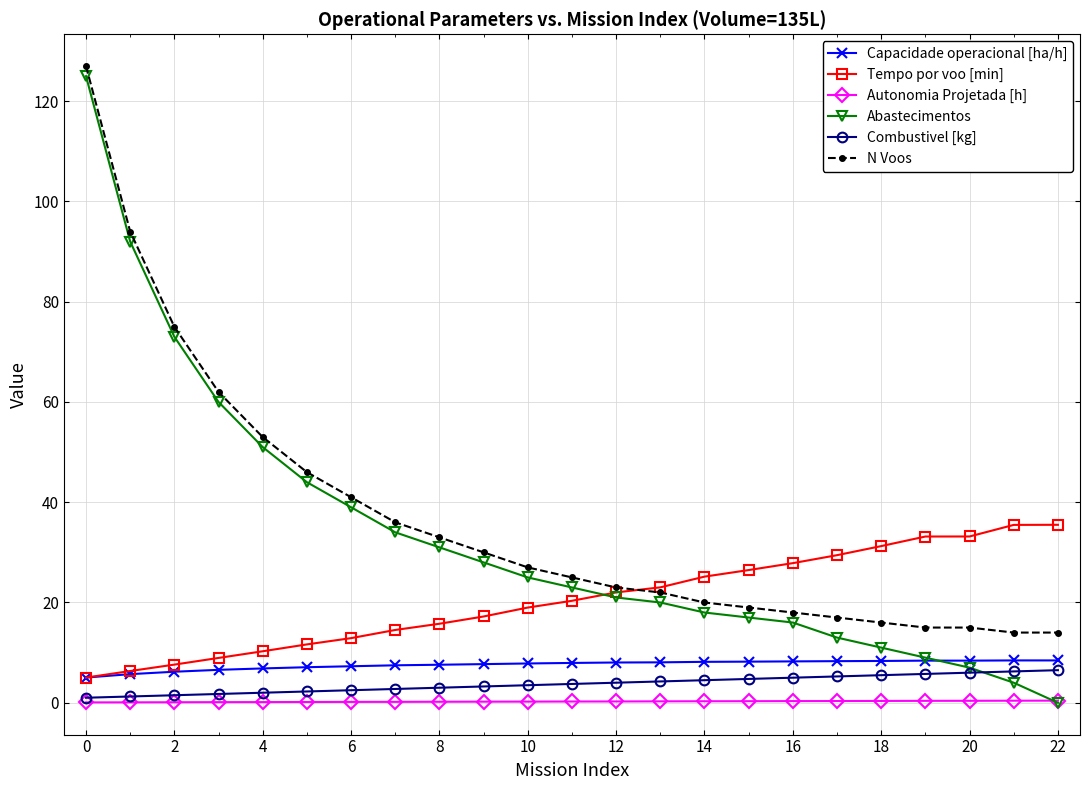

Which series has the largest total across all categories?

N Voos